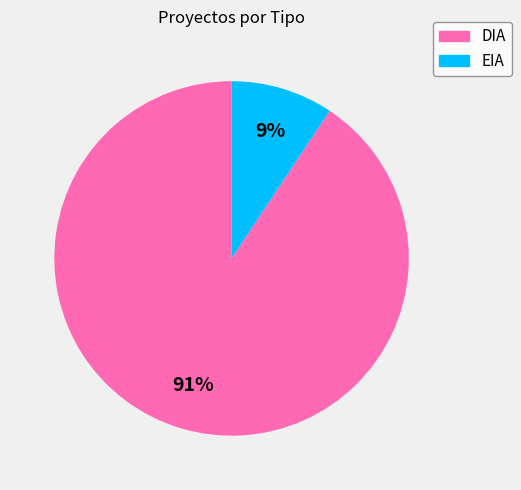

Which category has the smallest portion of the pie?

EIA